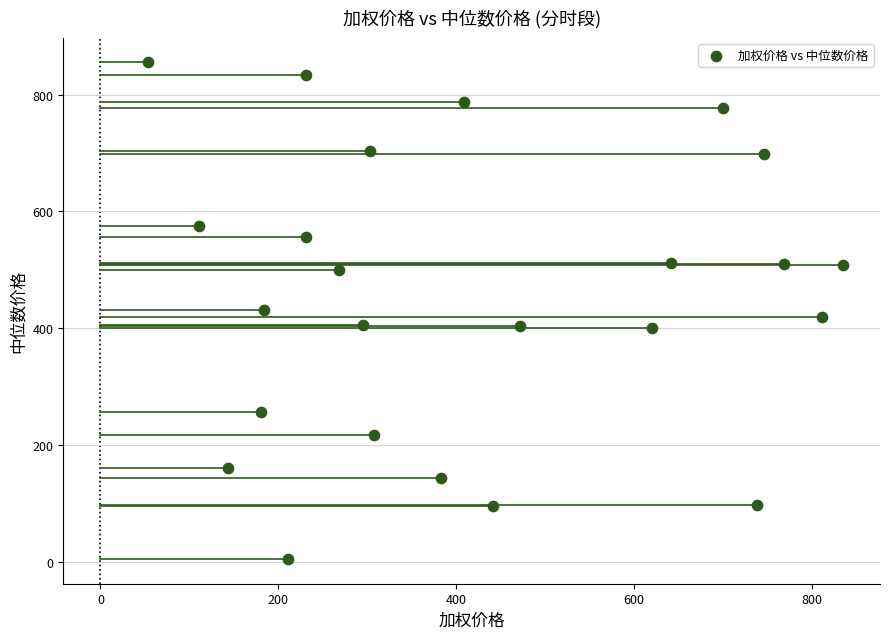

What is the range of X values (max minus min)?

781.1